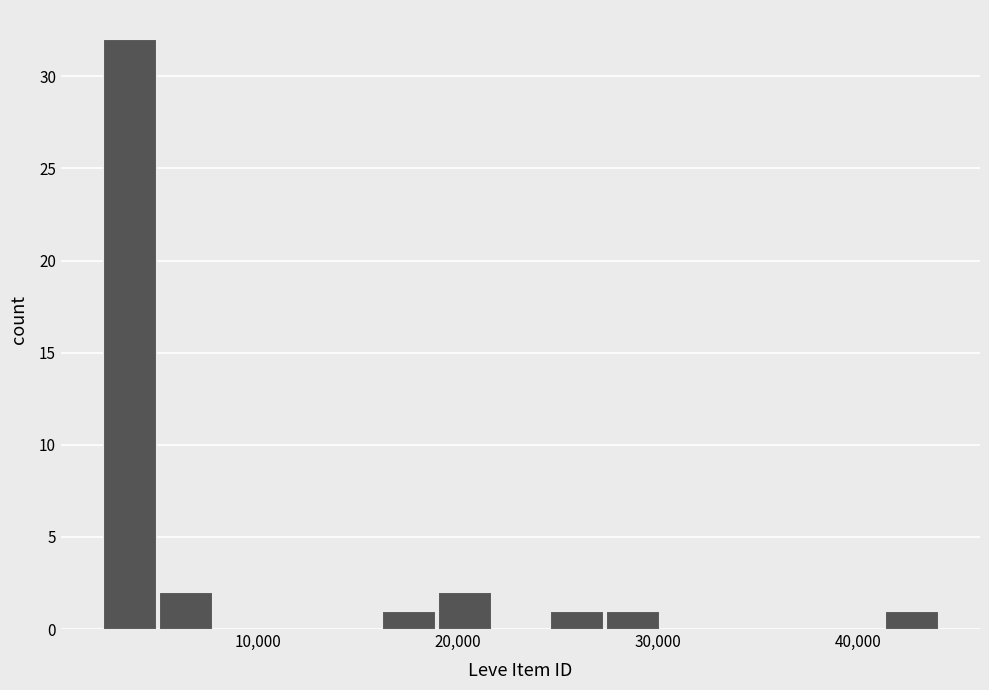

Read against the x-axis, roughly where is the centre of the tallest bar?

4000